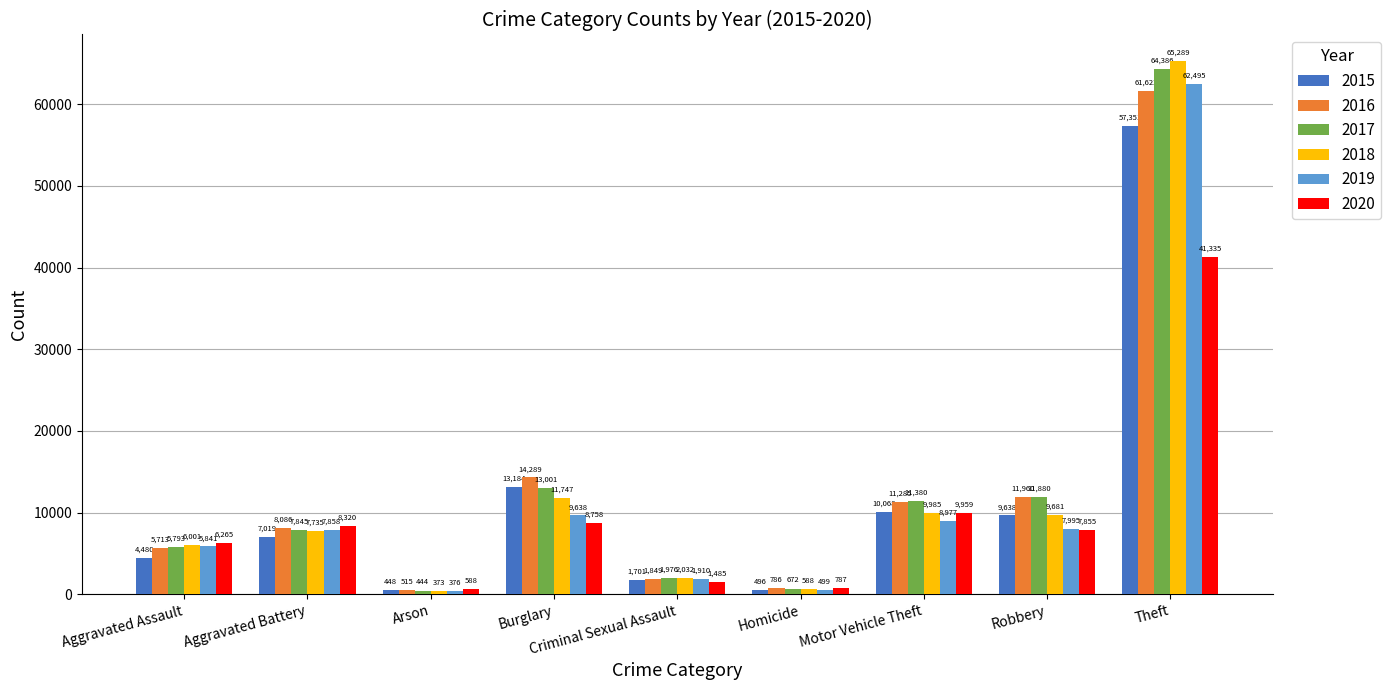

Read the 2017 value at Criminal Sexual Assault, to the nearest 100.

2000